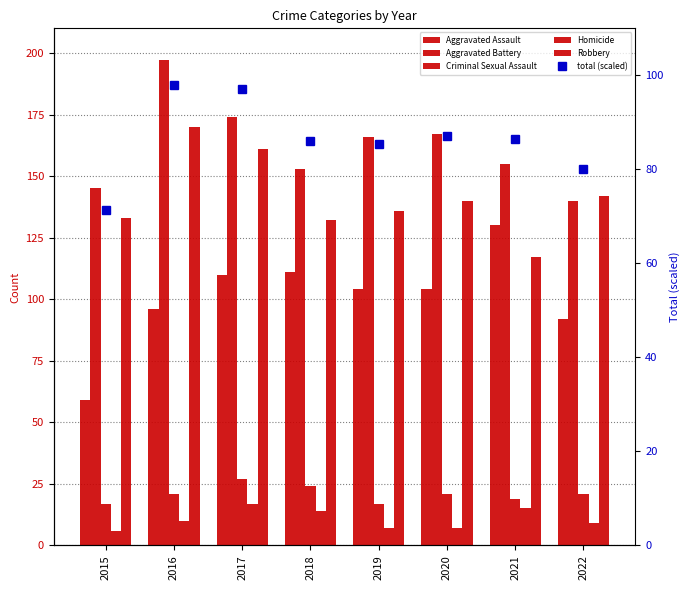

What is the smallest value displayed?

6.0